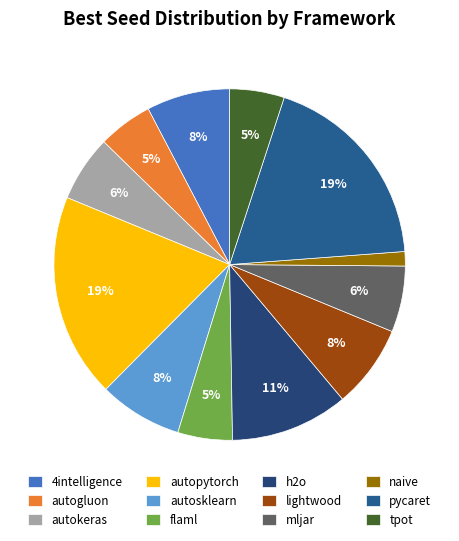

Which has a higher value, flaml or autopytorch?

autopytorch